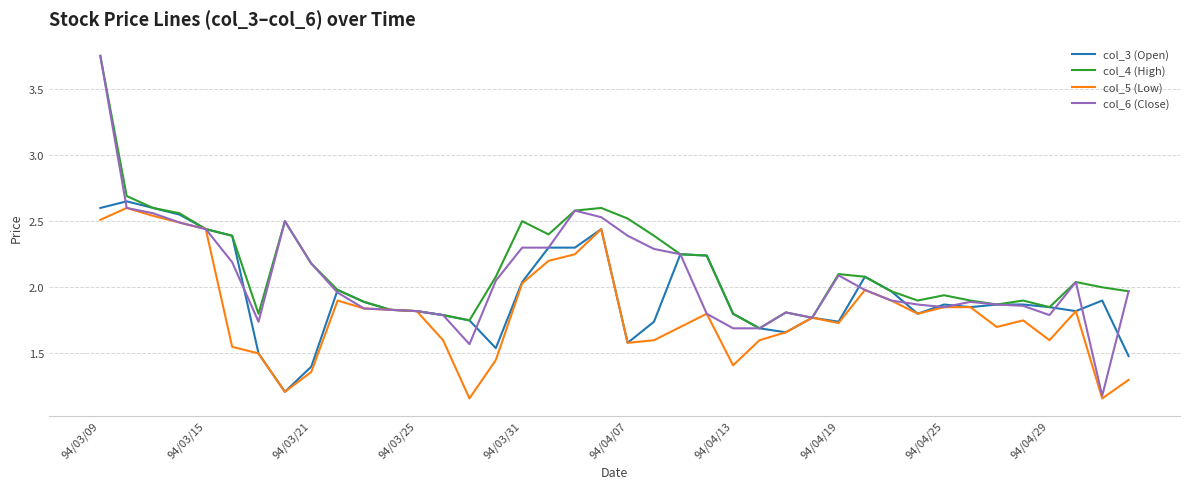

Which series has the widest spread of values?

col_6 (Close)